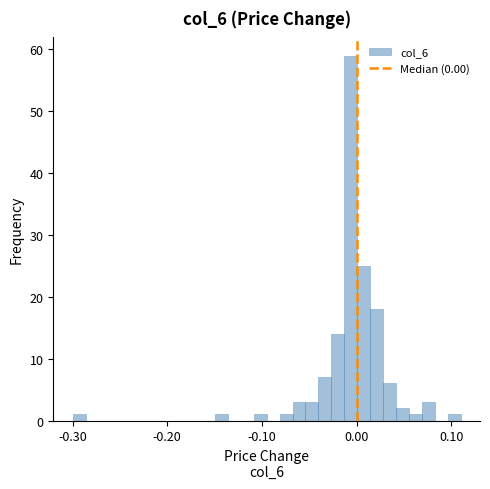

Around what value on the x-axis is the tallest bar? Give the approximate position of its centre, as read against the axis.

-0.01